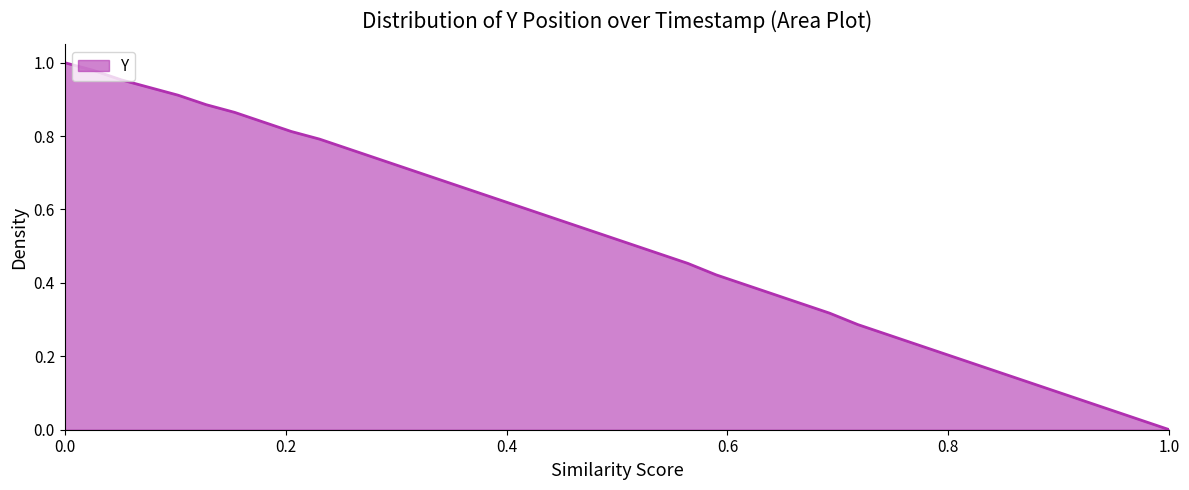

How many lines are shown in the chart?

1